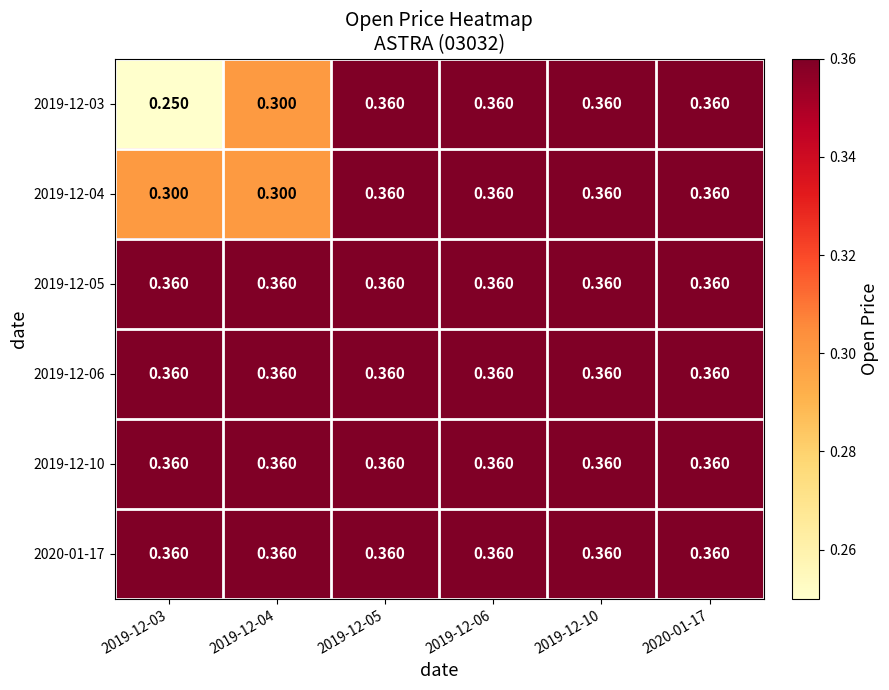

Count the number of data series in this chart.

6